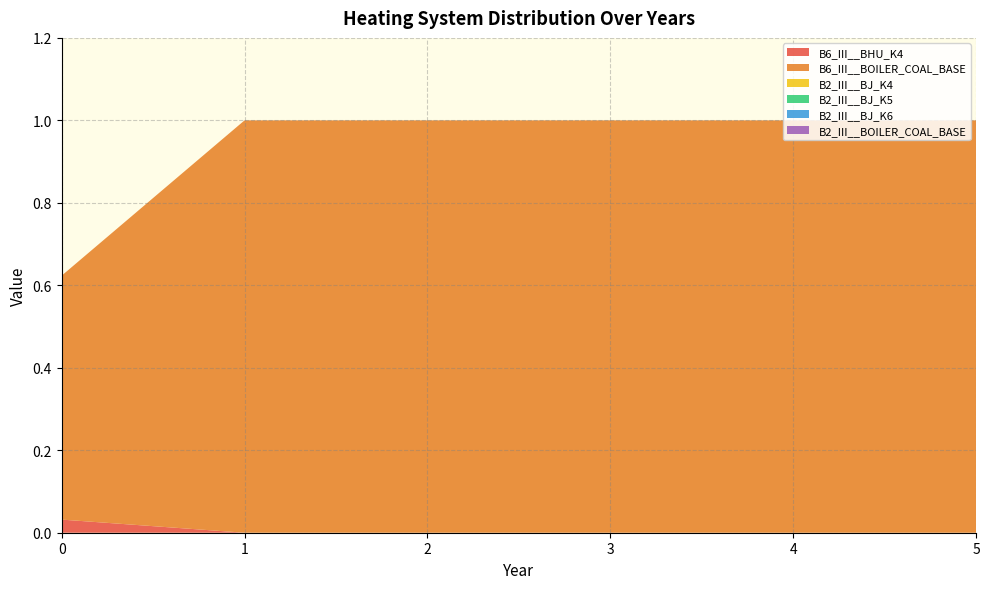

Reading left to right, list all the values displayed in this chart.

B6_III__BHU_K4: 0.0	0.0	0.0	0.0	0.0	0.0
B6_III__BOILER_COAL_BASE: 0.6	1.0	1.0	1.0	1.0	1.0
B2_III__BJ_K4: 0.0	0.0	0.0	0.0	0.0	0.0
B2_III__BJ_K5: 0.0	0.0	0.0	0.0	0.0	0.0
B2_III__BJ_K6: 0.0	0.0	0.0	0.0	0.0	0.0
B2_III__BOILER_COAL_BASE: 0.0	0.0	0.0	0.0	0.0	0.0